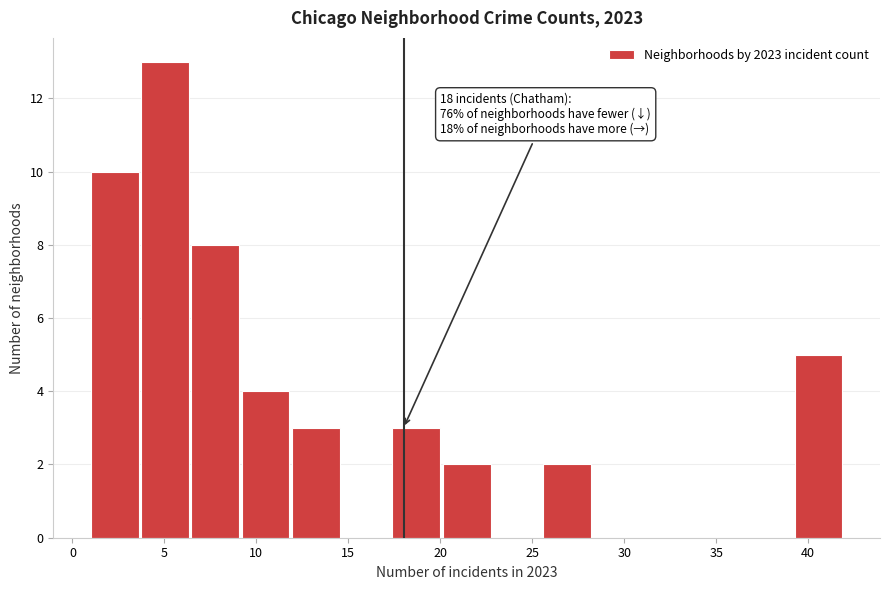

Over which range of the x-axis is the bar tallest?

3.5 to 6.5